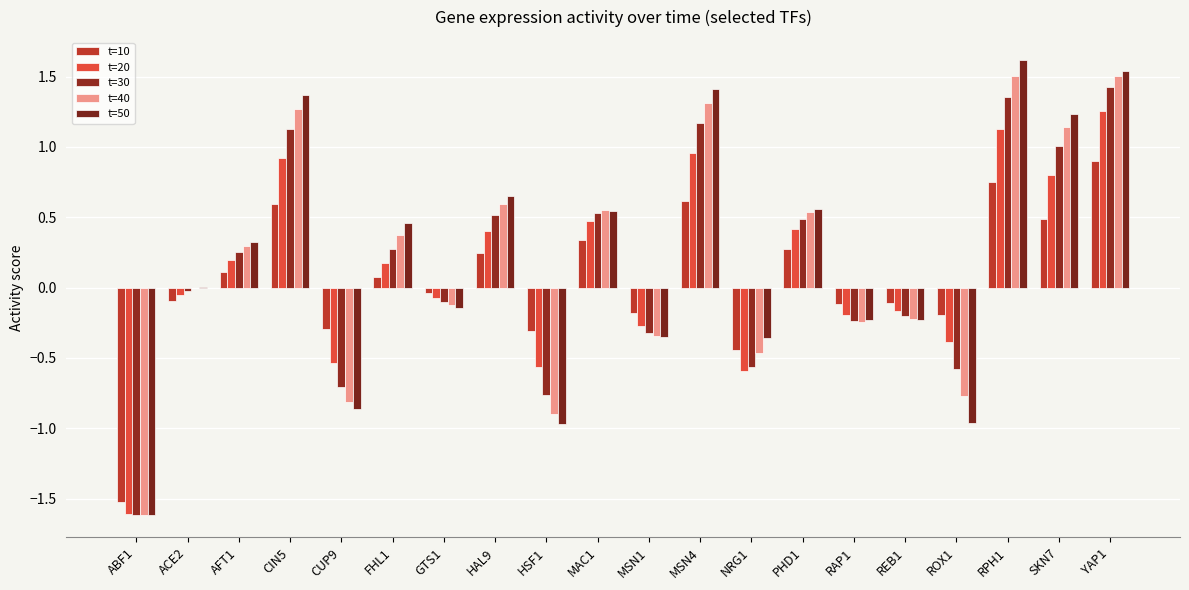

How many values in the t=10 series exceed 0?

10